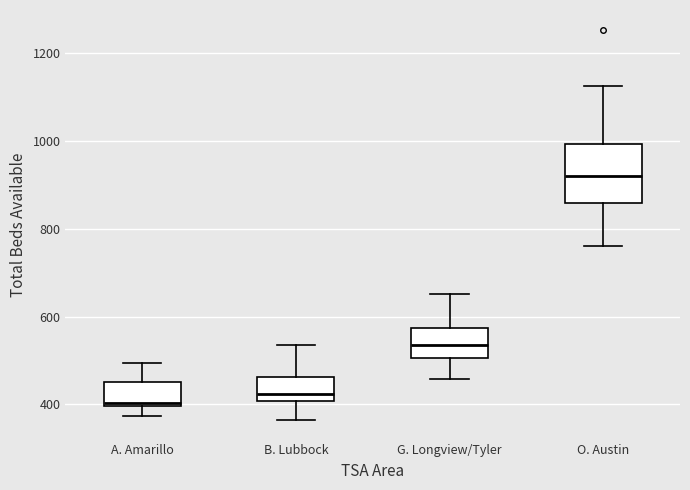

Which box's median line is the highest?

O. Austin